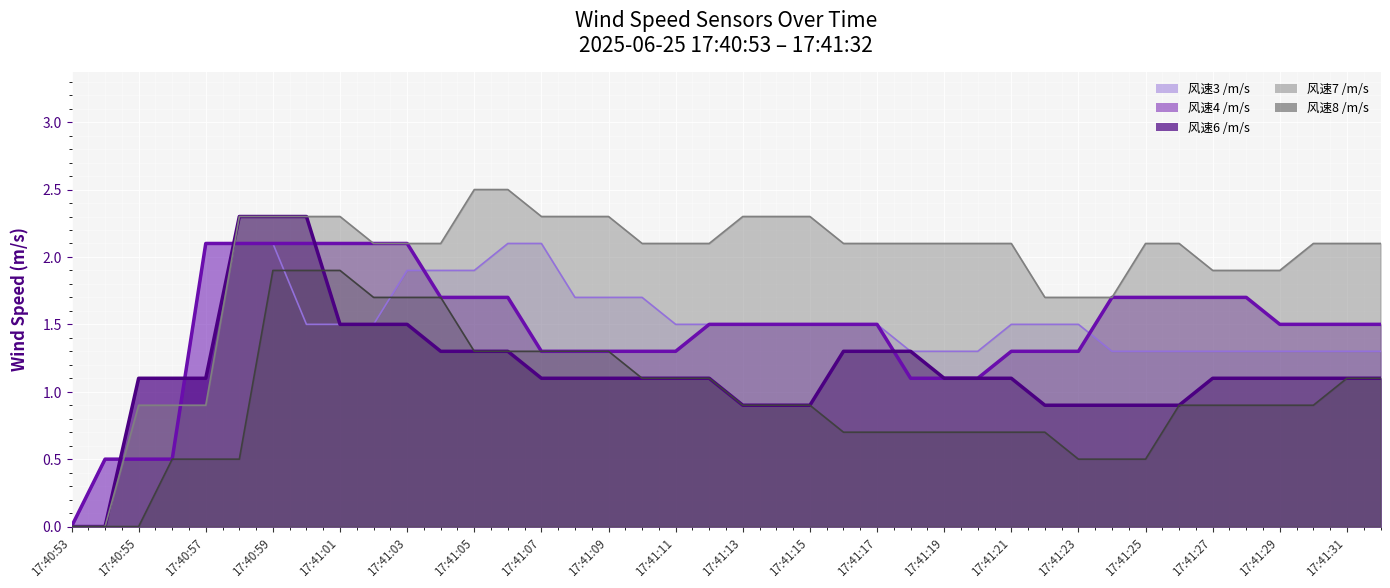

What value does the 风速6 /m/s series have at 17:41:08?

1.1